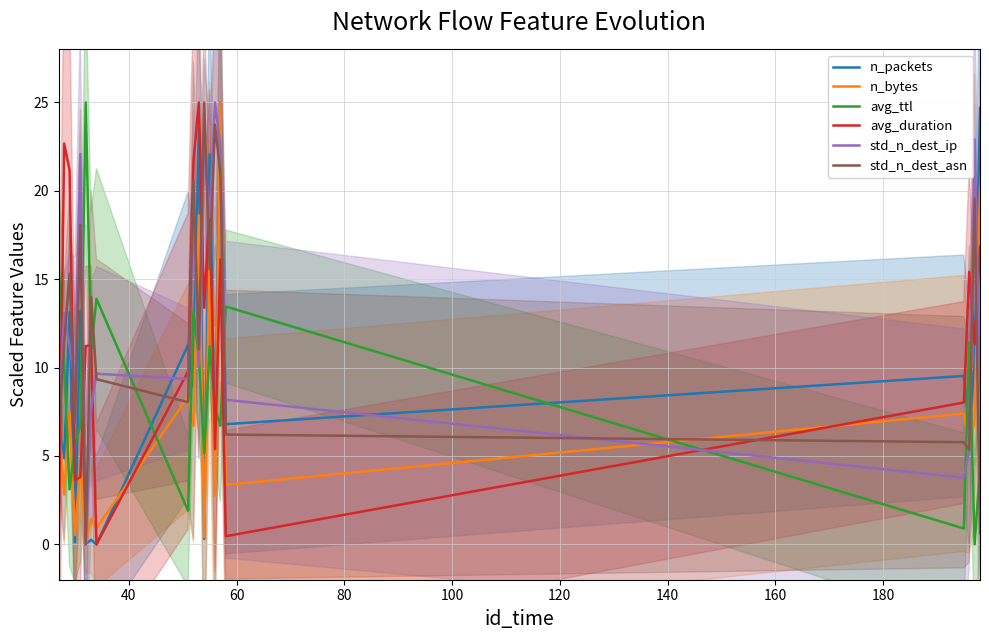

How many times do avg_duration and std_n_dest_ip cross each other?

11